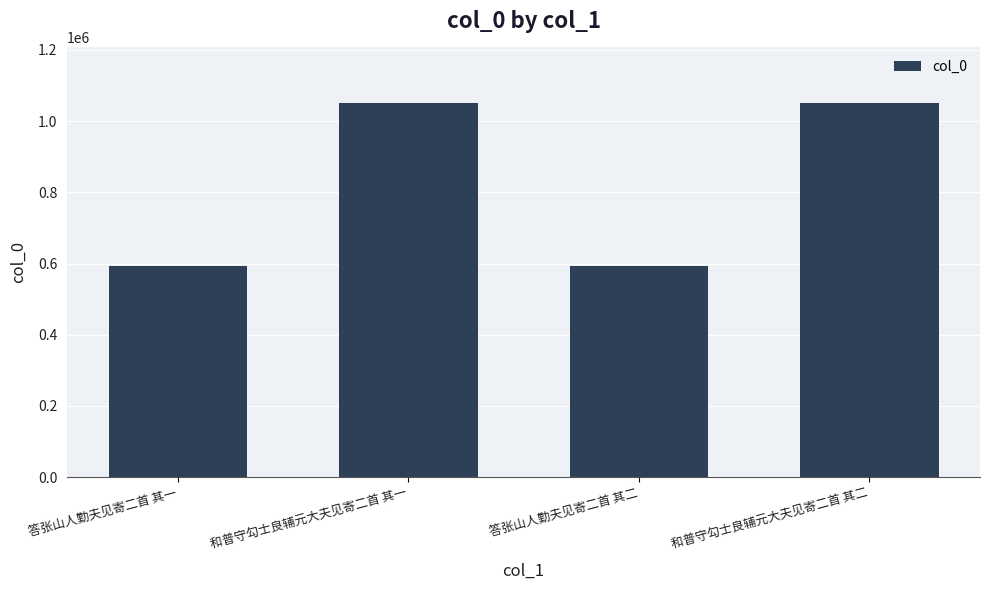

What is the change in value from 答张山人勤夫见寄二首 其一 to 和普守勾士良辅元大夫见寄二首 其一?

+455700